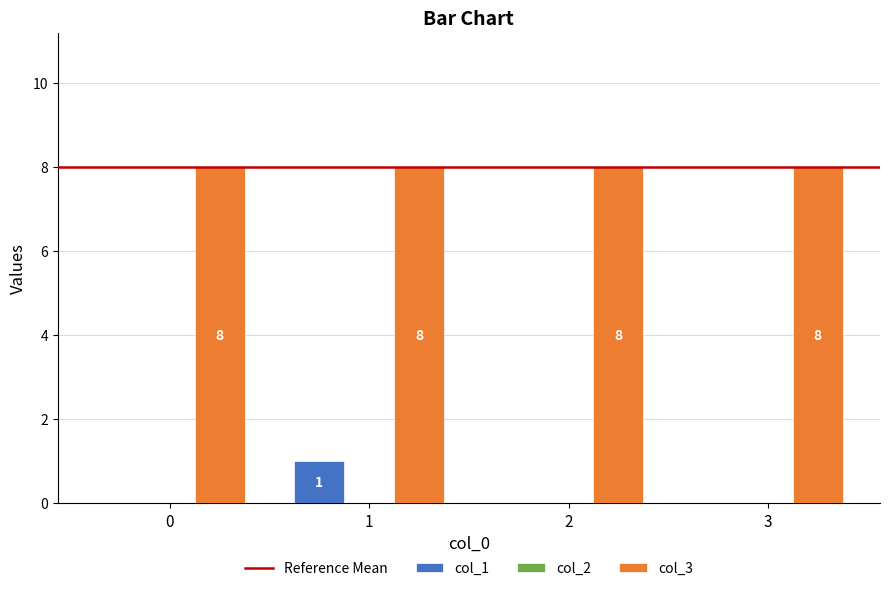

Reading right to left, extract all data points from this chart.

col_1: 3=0	2=0	1=1	0=0
col_3: 3=8	2=8	1=8	0=8